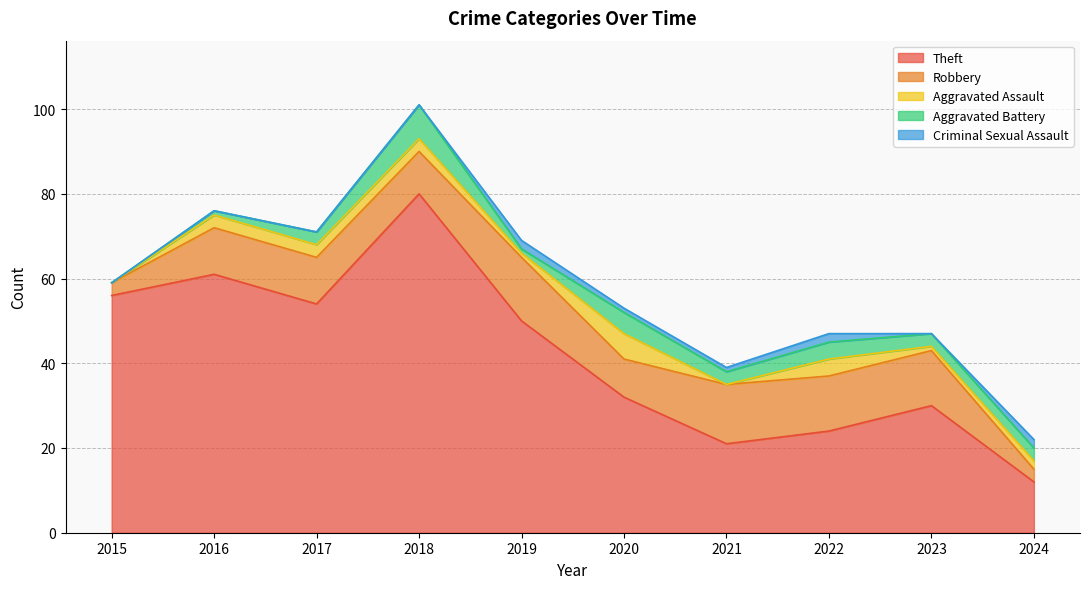

Count the number of data series in this chart.

5